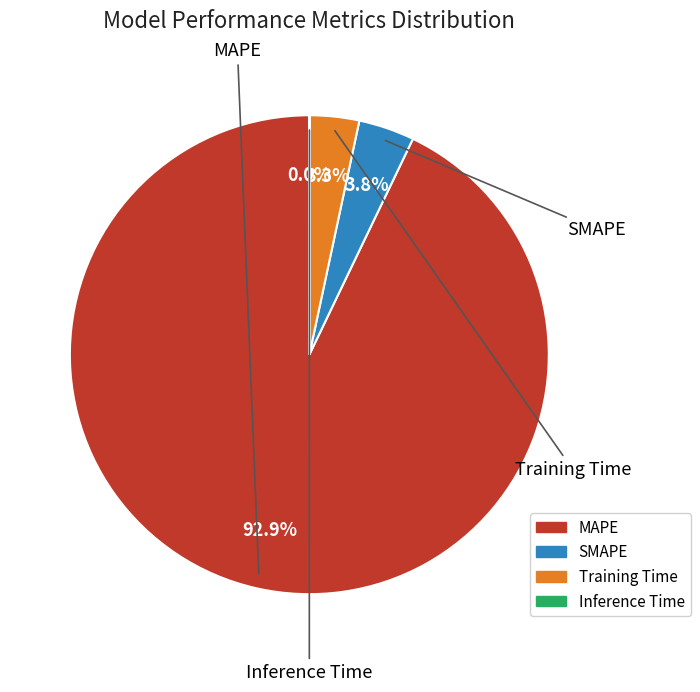

To the nearest percent, what is the combined percentage of Training Time and MAPE?

96%